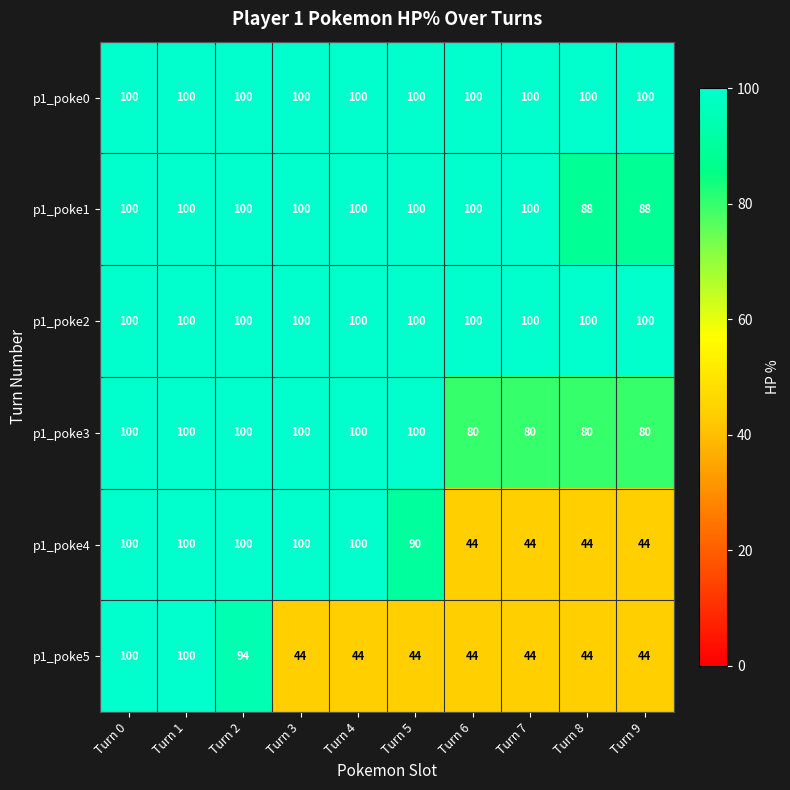

What is the minimum value shown in the chart?

44